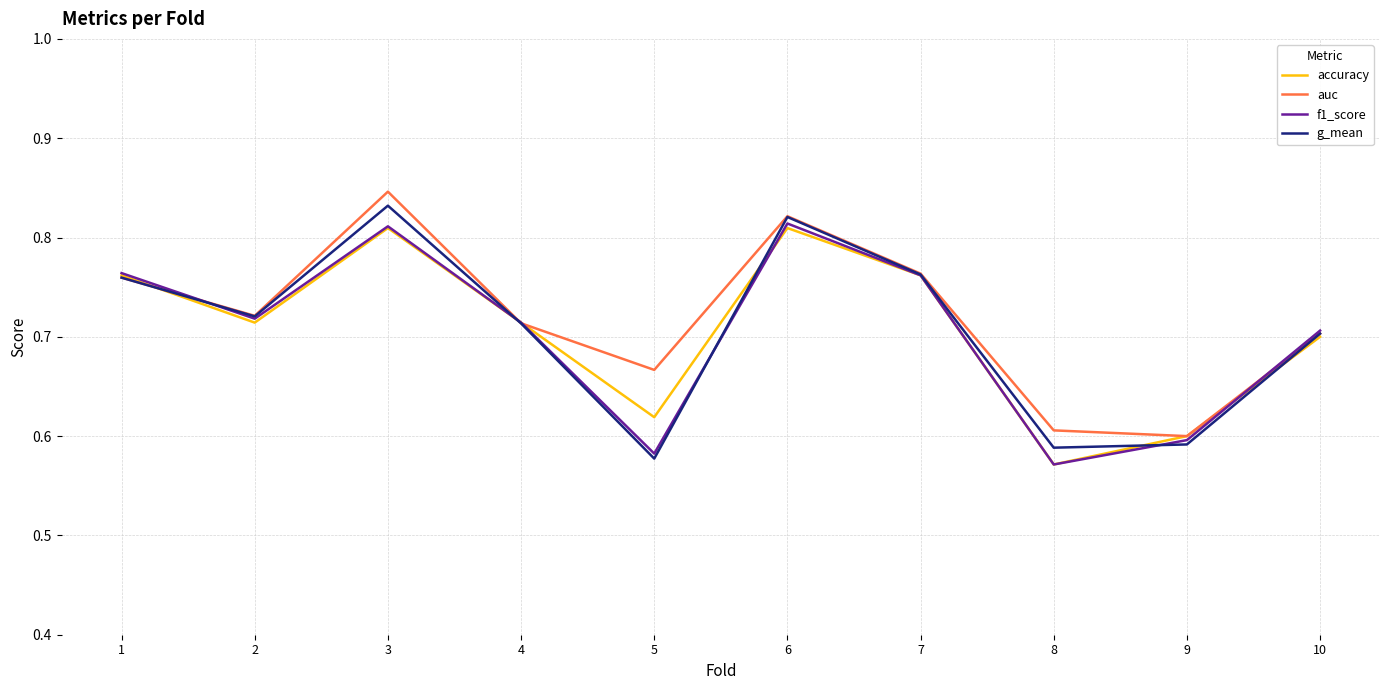

What is the sum of all accuracy values?

7.1